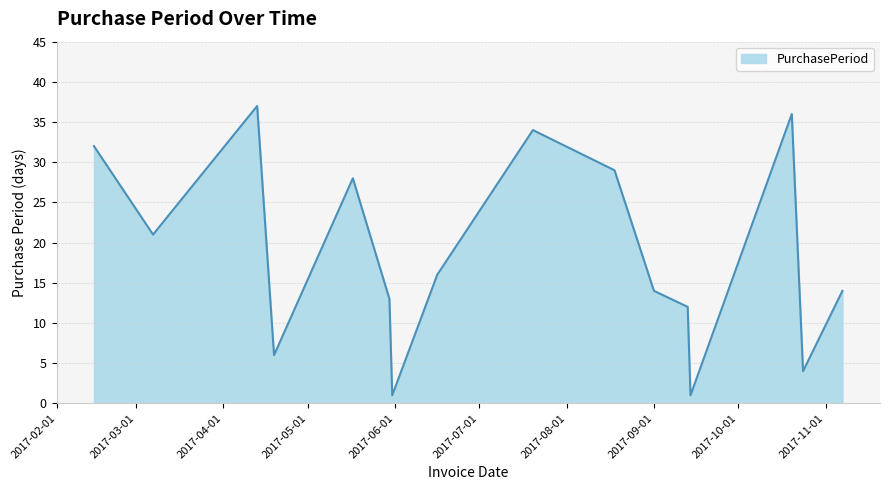

How many interior local valleys (lower than both neighbors) does the data have?

5